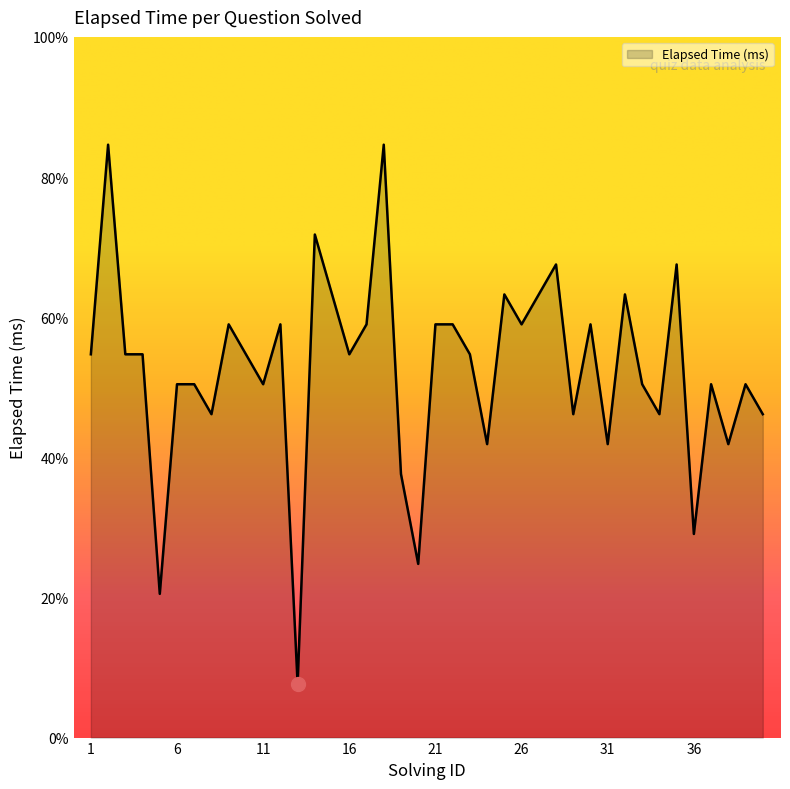

True or false: the data shows 17000 at 1.

True